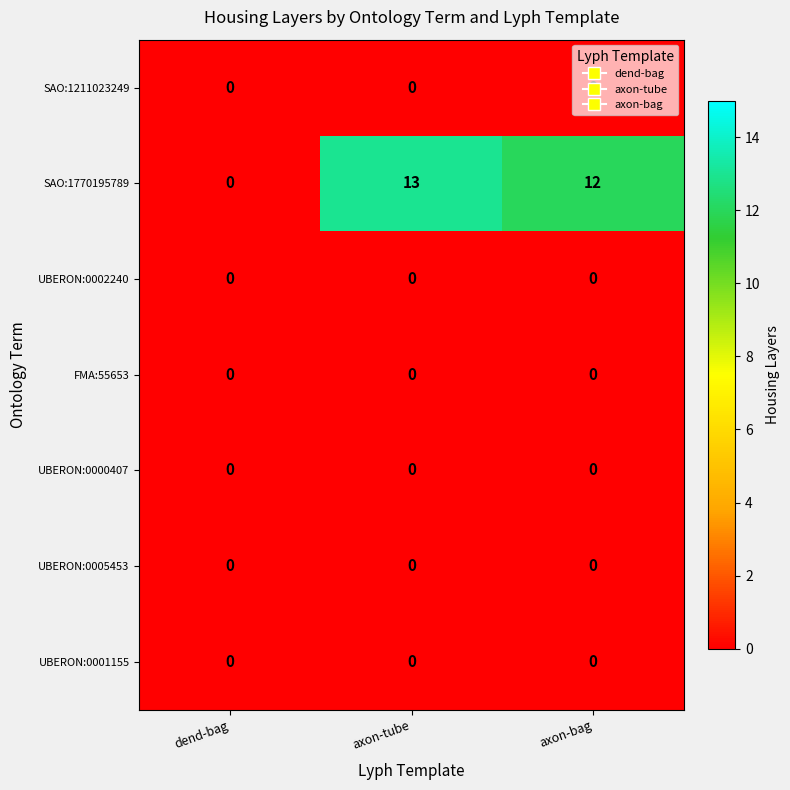

At which category does the chart reach its peak across all series?

axon-tube